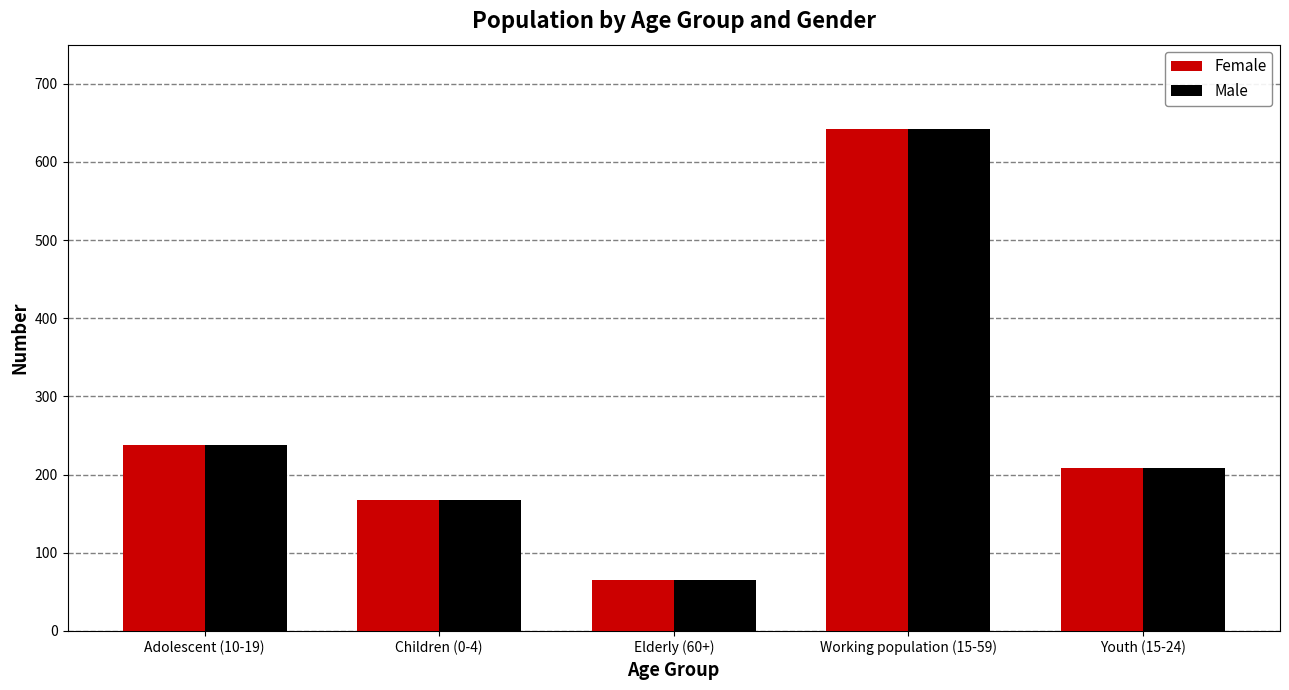

What are all the series names shown in the legend?

Female, Male